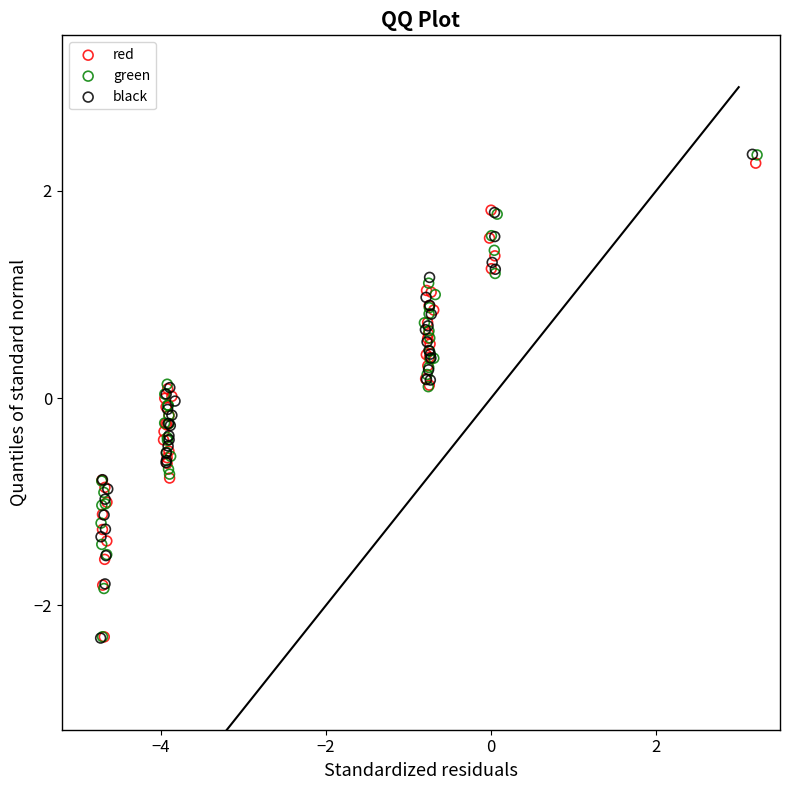

Which series has the widest spread of Y values?

black